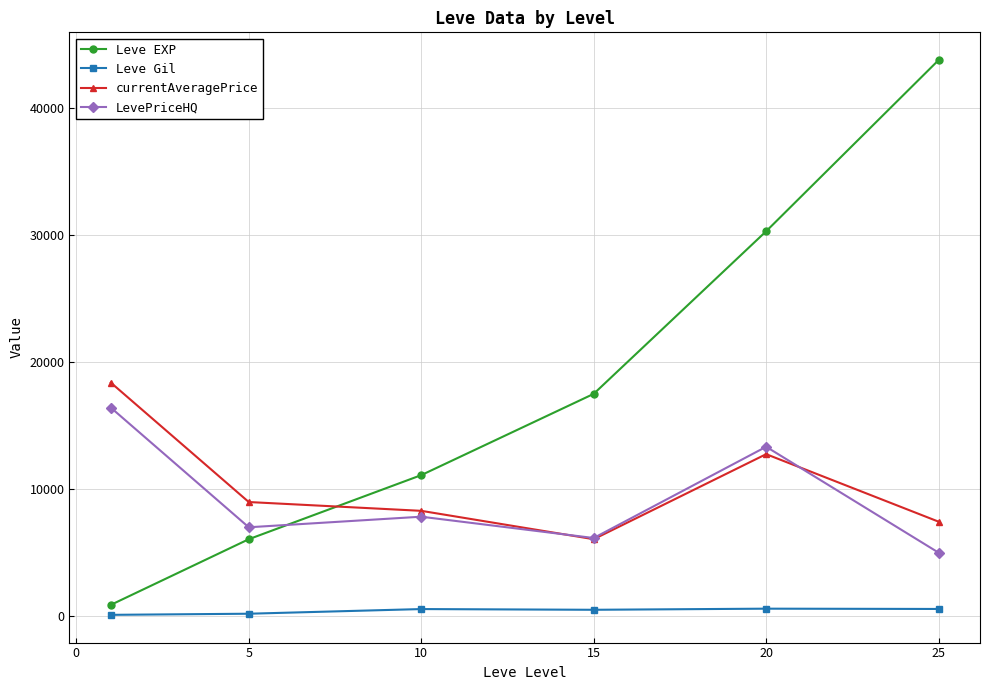

List the series in order of their peak value, lowest first.

Leve Gil, LevePriceHQ, currentAveragePrice, Leve EXP